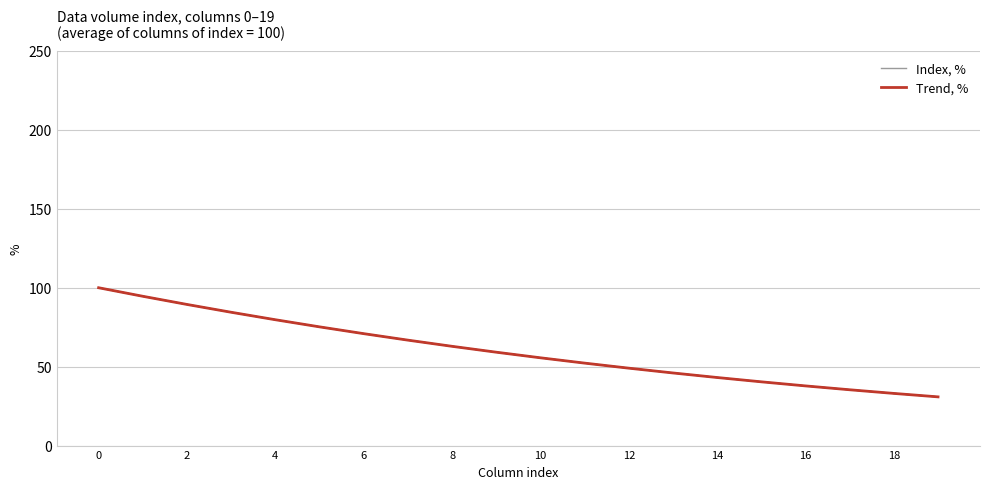

Which label corresponds to the smallest value in the chart?

19